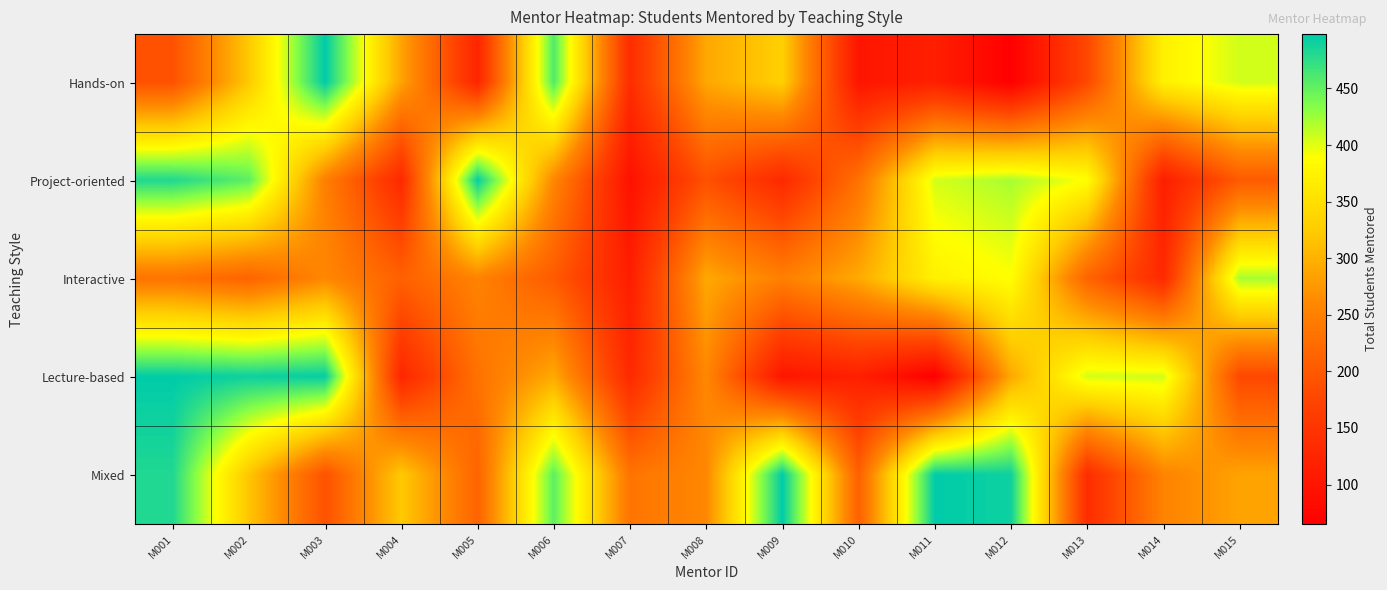

Reading left to right, transcribe all the data shown in this chart.

Hands-on: M001=191	M002=323	M003=498	M004=286	M005=125	M006=459	M007=137	M008=290	M009=330	M010=100	M011=116	M012=65	M013=178	M014=372	M015=406
Project-oriented: M001=482	M002=453	M003=249	M004=131	M005=495	M006=258	M007=94	M008=189	M009=131	M010=232	M011=405	M012=421	M013=389	M014=113	M015=202
Interactive: M001=235	M002=214	M003=259	M004=210	M005=254	M006=202	M007=113	M008=291	M009=249	M010=292	M011=372	M012=389	M013=214	M014=131	M015=421
Lecture-based: M001=497	M002=491	M003=495	M004=127	M005=232	M006=292	M007=131	M008=259	M009=100	M010=116	M011=65	M012=291	M013=405	M014=406	M015=178
Mixed: M001=482	M002=318	M003=191	M004=323	M005=214	M006=453	M007=235	M008=259	M009=498	M010=210	M011=497	M012=491	M013=137	M014=254	M015=286